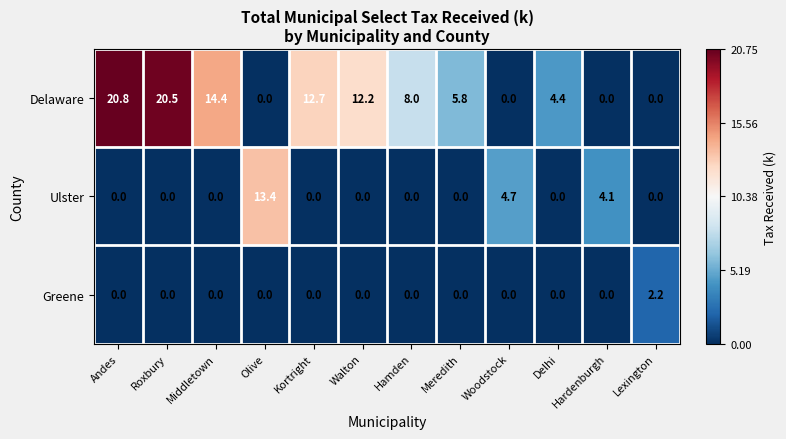

At which category is the sum across all series the highest?

Andes